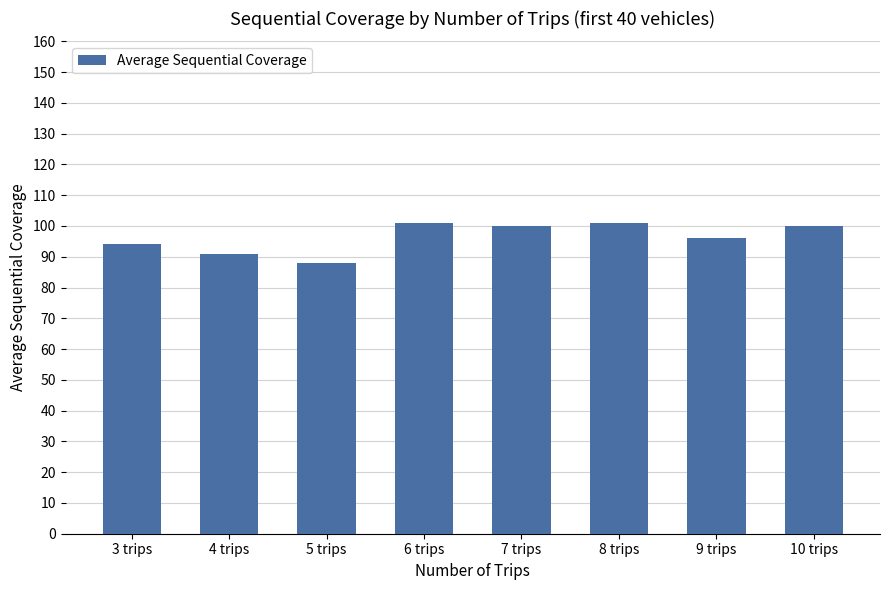

Reading right to left, list all the values displayed in this chart.

100	96	101	100	101	88	91	94